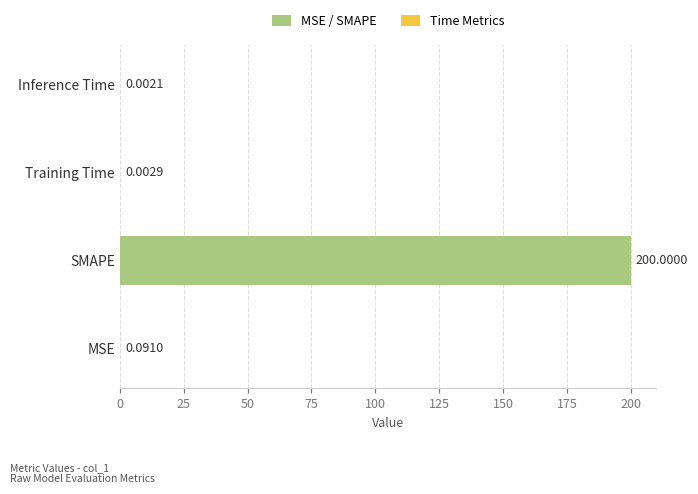

Which has a higher value, Training Time or MSE?

MSE